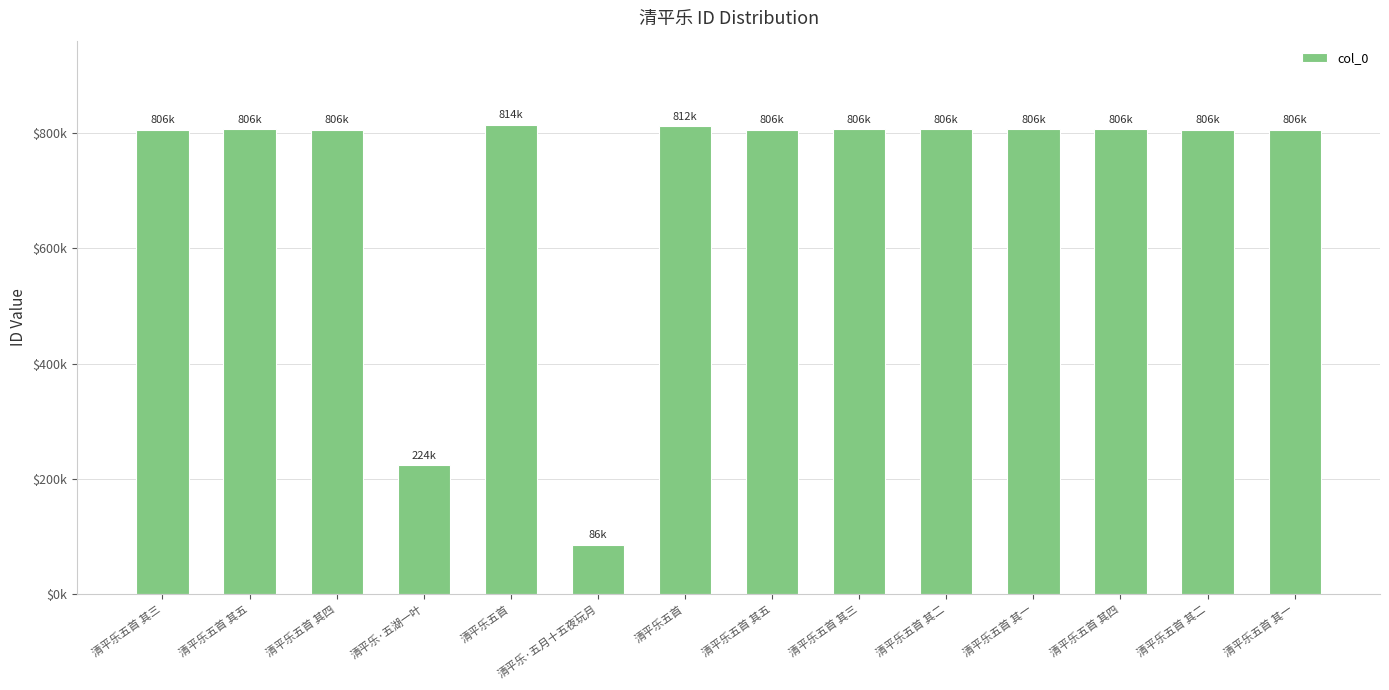

Are the bars horizontal?

No